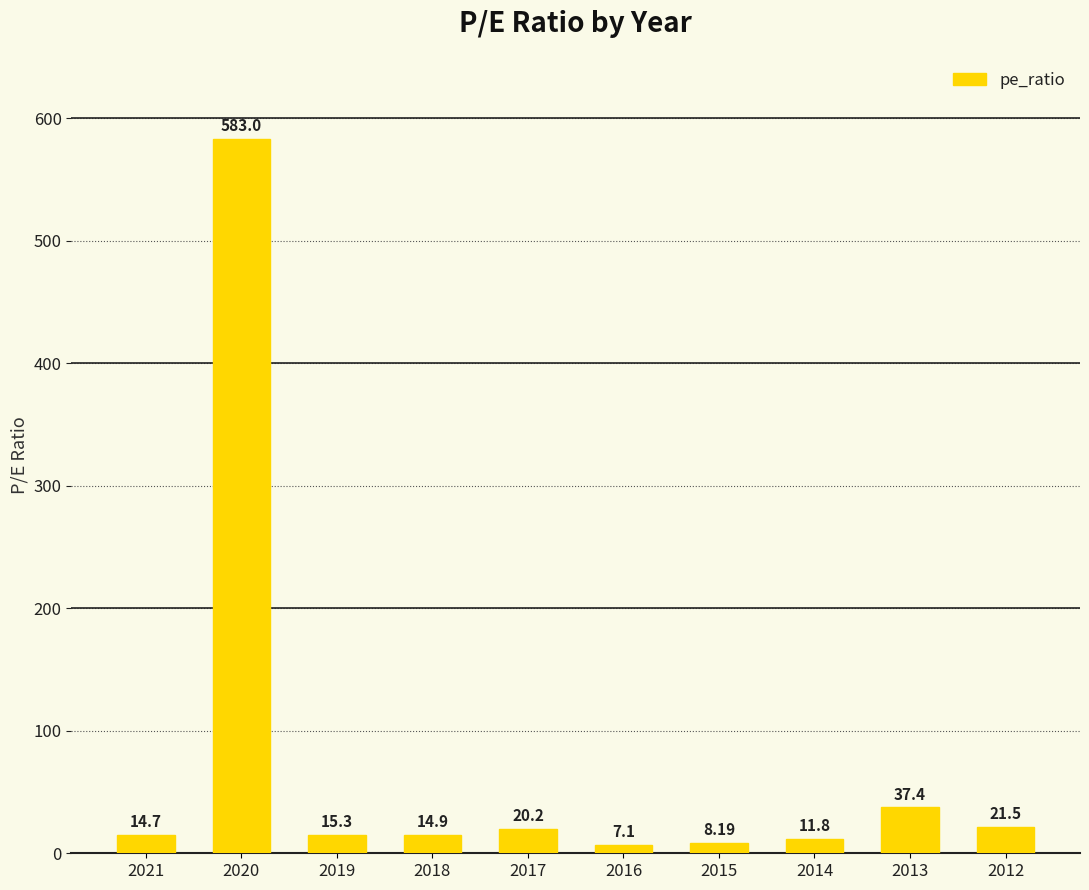

List the labels in order of value, smallest first.

2016, 2015, 2014, 2021, 2018, 2019, 2017, 2012, 2013, 2020